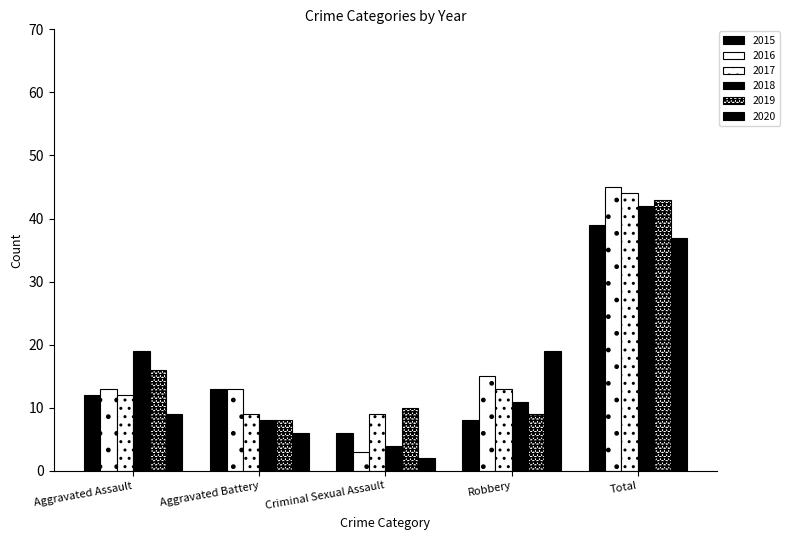

What is the sum of the 2020 values at Total and Robbery?

56